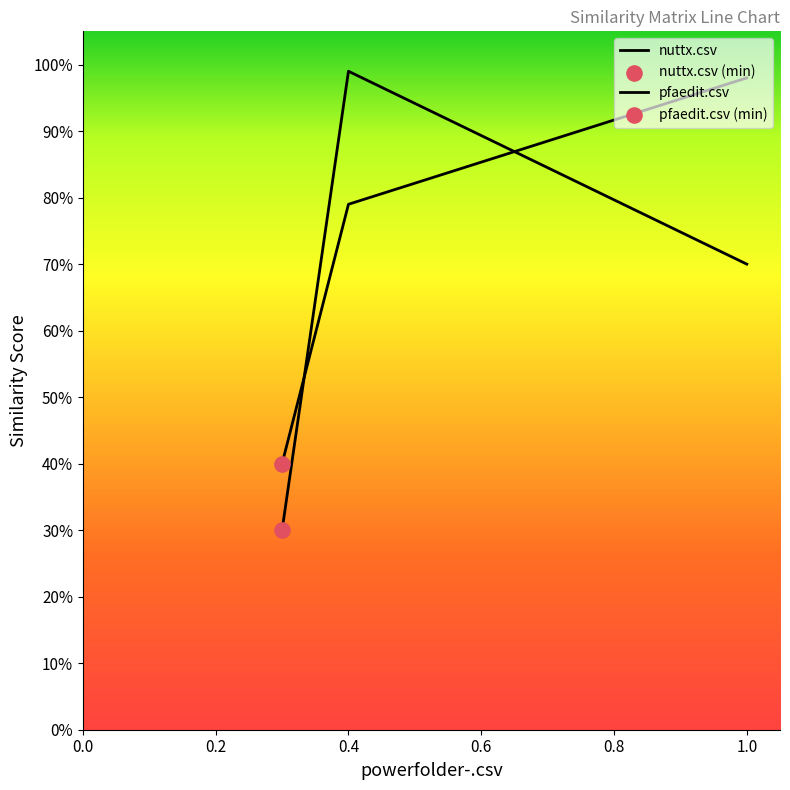

Is this an area chart (filled region under the line)?

No